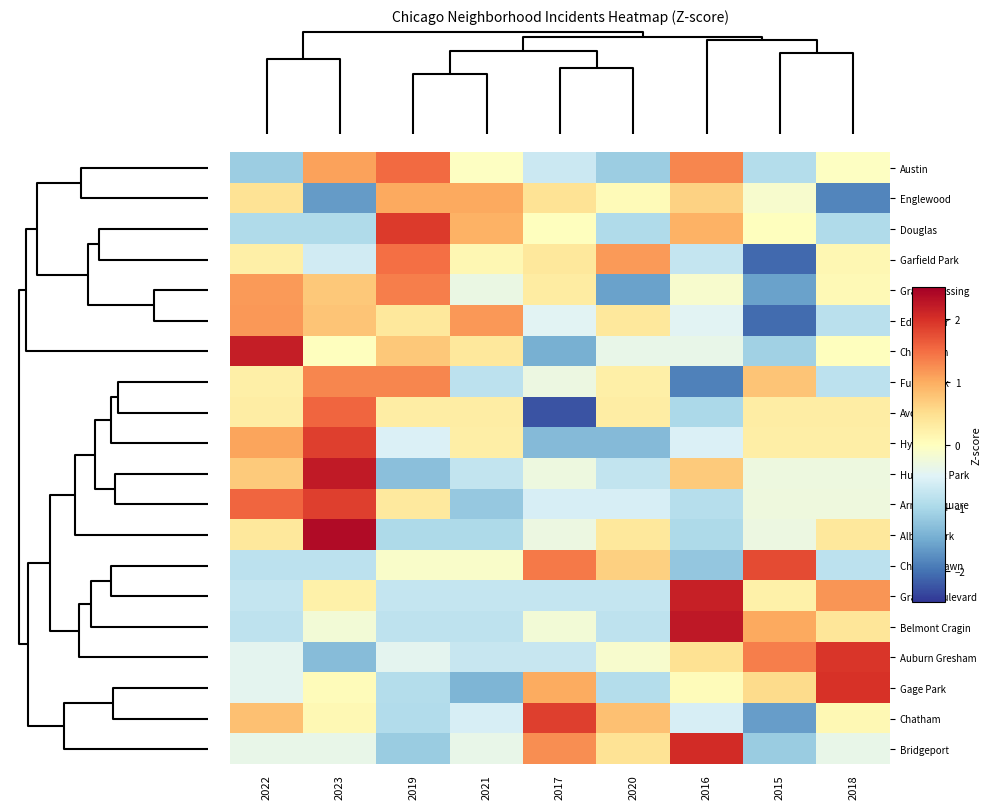

Reading left to right, list all the values displayed in this chart.

Austin: 2022=-1.1	2023=1.1	2019=1.5	2021=-0.0	2017=-0.7	2020=-1.1	2016=1.3	2015=-0.9	2018=-0.0
Englewood: 2022=0.4	2023=-1.7	2019=1.0	2021=1.0	2017=0.4	2020=0.1	2016=0.6	2015=-0.1	2018=-1.8
Douglas: 2022=-0.9	2023=-0.9	2019=1.9	2021=0.9	2017=0.0	2020=-0.9	2016=0.9	2015=0.0	2018=-0.9
Garfield Park: 2022=0.2	2023=-0.6	2019=1.5	2021=0.1	2017=0.4	2020=1.1	2016=-0.8	2015=-2.1	2018=0.1
Grand Crossing: 2022=1.1	2023=0.7	2019=1.4	2021=-0.3	2017=0.3	2020=-1.6	2016=-0.1	2015=-1.6	2018=0.1
Edgewater: 2022=1.2	2023=0.8	2019=0.4	2021=1.2	2017=-0.4	2020=0.4	2016=-0.4	2015=-2.1	2018=-0.9
Chinatown: 2022=2.2	2023=0.0	2019=0.7	2021=0.4	2017=-1.5	2020=-0.4	2016=-0.4	2015=-1.1	2018=0.0
Fuller Park: 2022=0.2	2023=1.3	2019=1.3	2021=-0.8	2017=-0.3	2020=0.2	2016=-1.9	2015=0.8	2018=-0.8
Avondale: 2022=0.3	2023=1.6	2019=0.3	2021=0.3	2017=-2.3	2020=0.3	2016=-1.0	2015=0.3	2018=0.3
Hyde Park: 2022=1.1	2023=1.9	2019=-0.5	2021=0.3	2017=-1.3	2020=-1.3	2016=-0.5	2015=0.3	2018=0.3
Humboldt Park: 2022=0.7	2023=2.2	2019=-1.3	2021=-0.8	2017=-0.3	2020=-0.8	2016=0.7	2015=-0.3	2018=-0.3
Armour Square: 2022=1.6	2023=1.9	2019=0.3	2021=-1.2	2017=-0.6	2020=-0.6	2016=-0.9	2015=-0.3	2018=-0.3
Albany Park: 2022=0.4	2023=2.4	2019=-1.0	2021=-1.0	2017=-0.3	2020=0.4	2016=-1.0	2015=-0.3	2018=0.4
Chicago Lawn: 2022=-0.8	2023=-0.8	2019=-0.1	2021=-0.1	2017=1.4	2020=0.7	2016=-1.2	2015=1.8	2018=-0.8
Grand Boulevard: 2022=-0.8	2023=0.2	2019=-0.8	2021=-0.8	2017=-0.8	2020=-0.8	2016=2.2	2015=0.2	2018=1.2
Belmont Cragin: 2022=-0.8	2023=-0.2	2019=-0.8	2021=-0.8	2017=-0.2	2020=-0.8	2016=2.2	2015=1.0	2018=0.4
Auburn Gresham: 2022=-0.4	2023=-1.3	2019=-0.4	2021=-0.7	2017=-0.7	2020=-0.1	2016=0.5	2015=1.4	2018=1.9
Gage Park: 2022=-0.4	2023=0.1	2019=-0.9	2021=-1.4	2017=1.0	2020=-0.9	2016=0.1	2015=0.5	2018=2.0
Chatham: 2022=0.8	2023=0.1	2019=-0.9	2021=-0.6	2017=1.9	2020=0.8	2016=-0.6	2015=-1.6	2018=0.1
Bridgeport: 2022=-0.4	2023=-0.4	2019=-1.1	2021=-0.4	2017=1.2	2020=0.4	2016=2.0	2015=-1.1	2018=-0.4